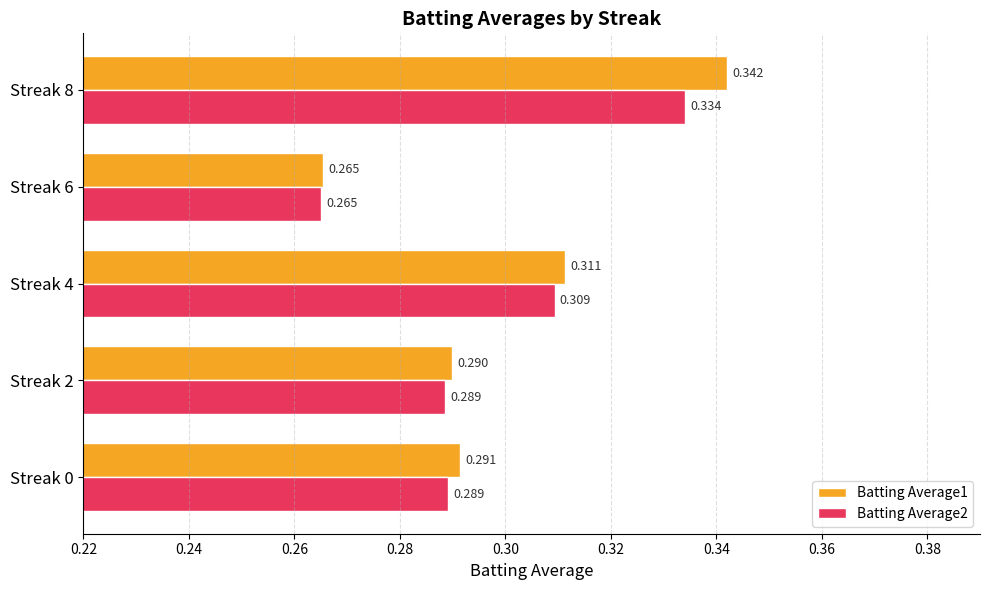

Is the value of Batting Average2 at Streak 2 greater than the value of Batting Average1 at Streak 8?

No